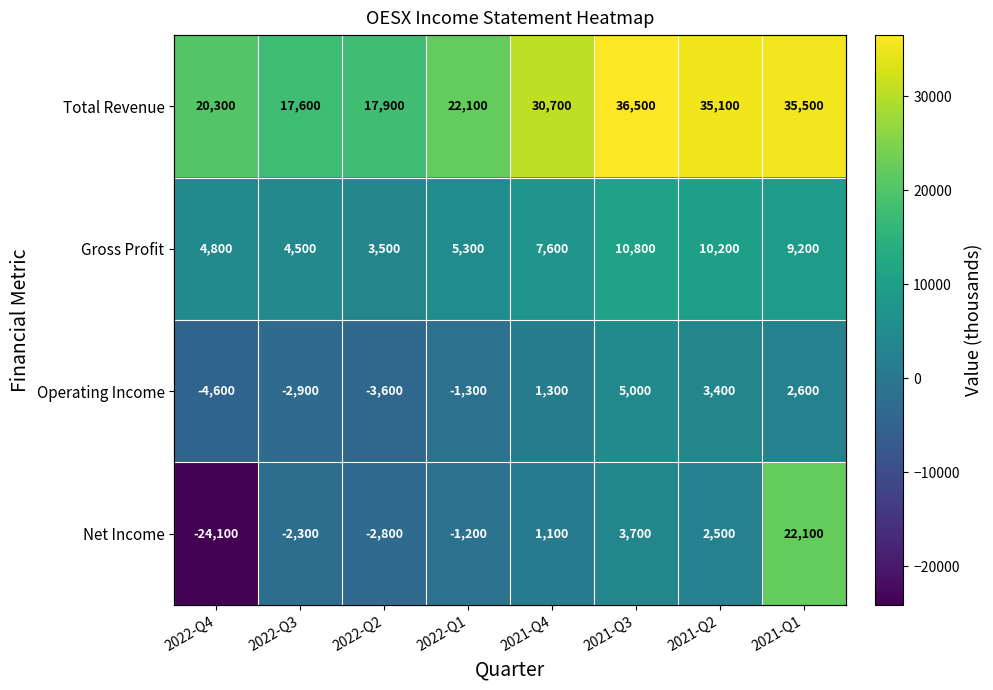

Which series has the largest total across all categories?

Total Revenue